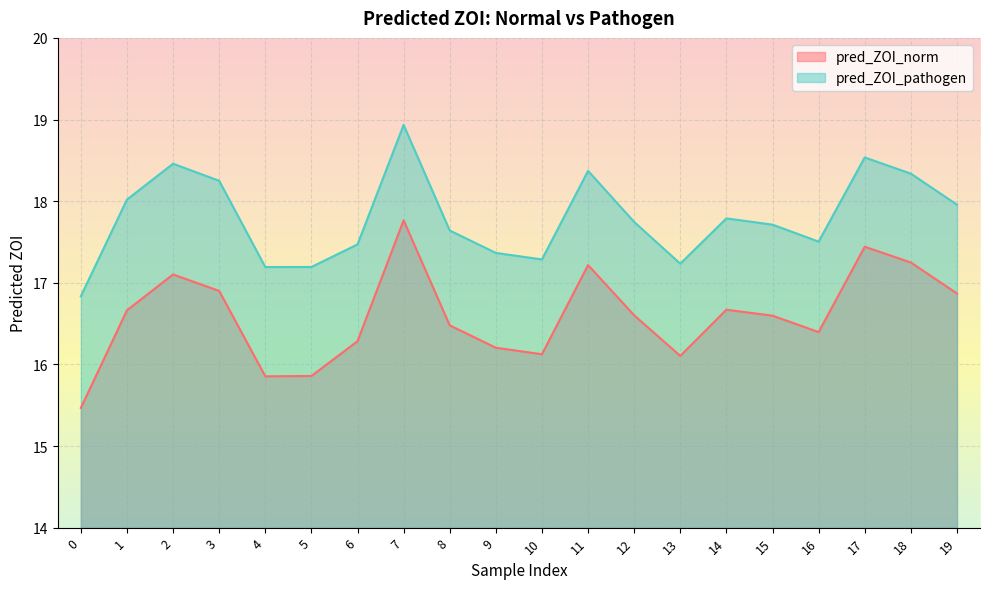

True or false: pred_ZOI_pathogen and pred_ZOI_norm intersect in this chart.

False